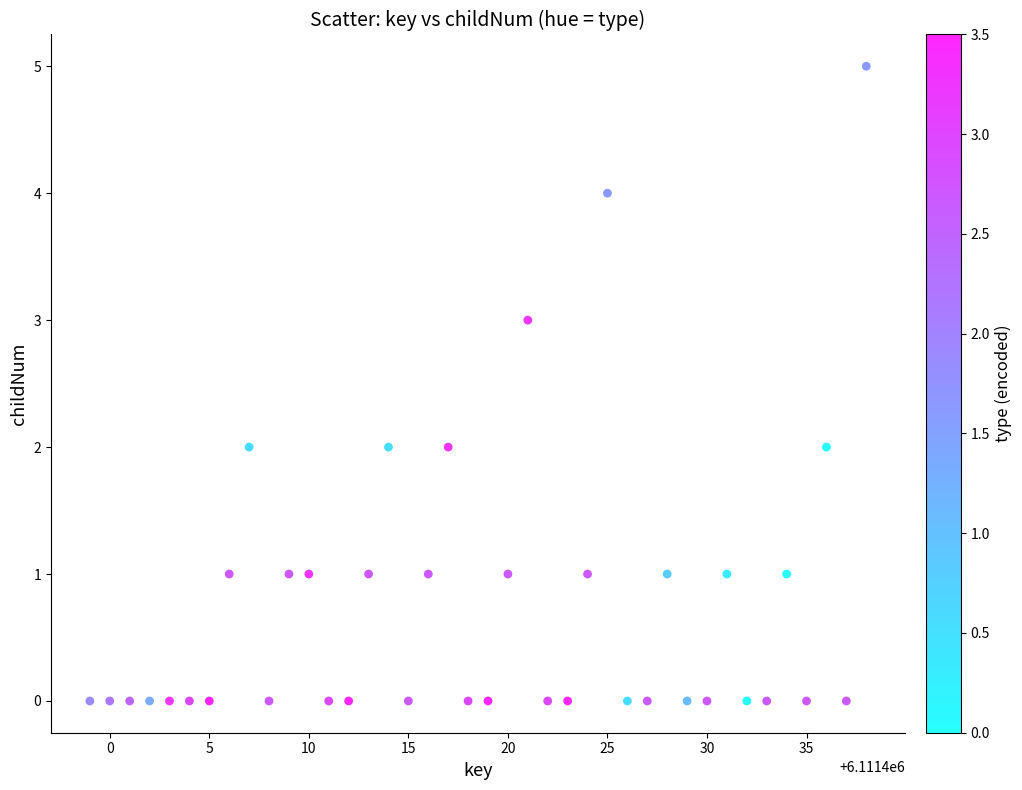

What is the range of Y values (max minus min)?

5